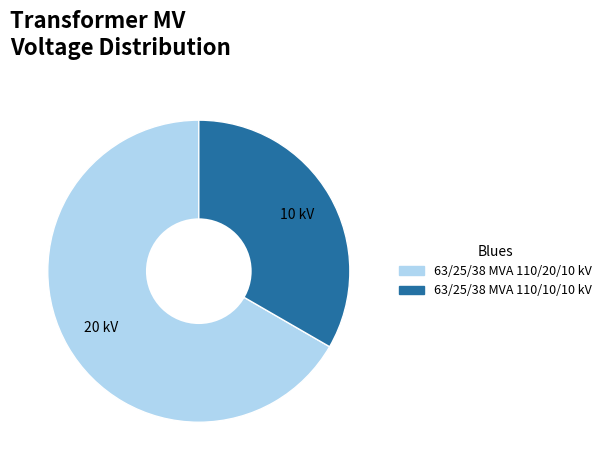

The 63/25/38 MVA 110/20/10 kV slice represents 67% of the pie. True or false?

True